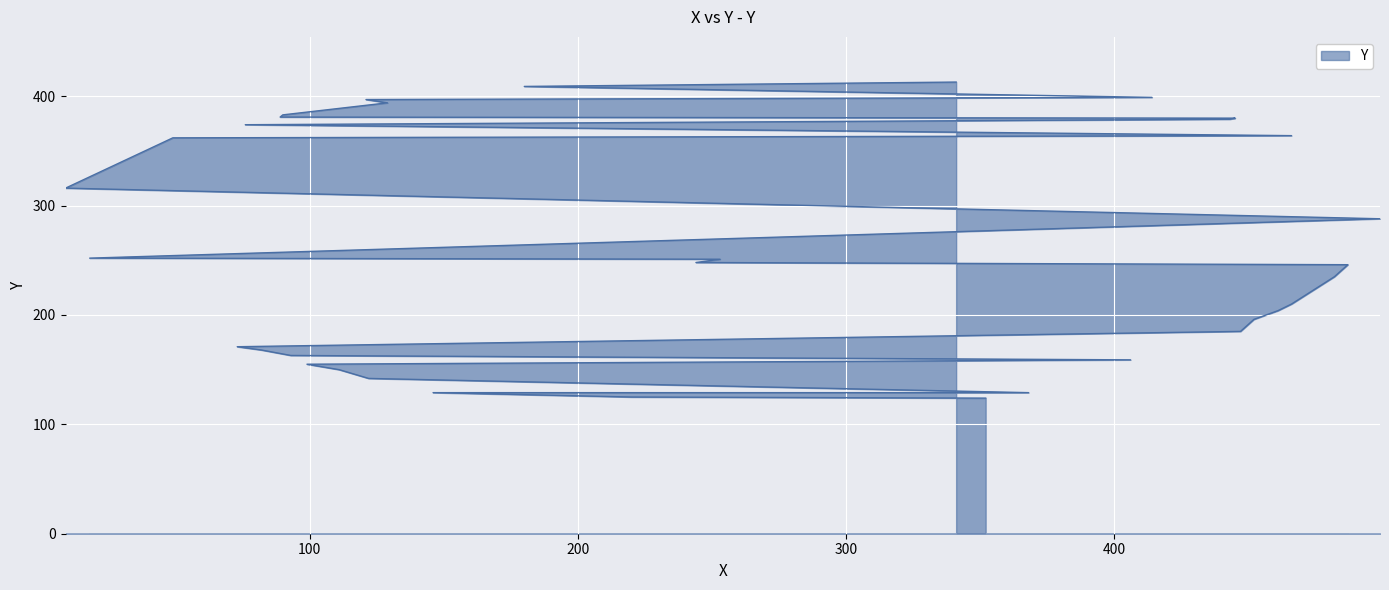

At which label does the data first exceed 248?

253